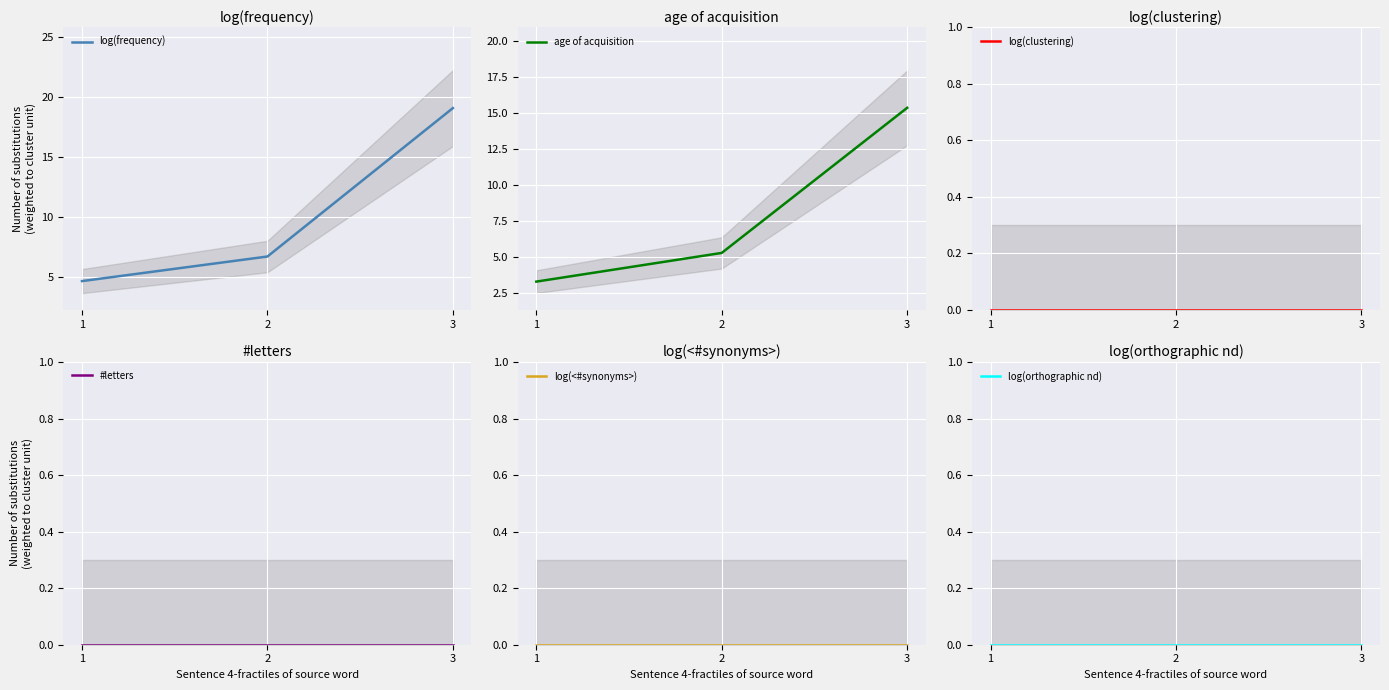

What is the total value across all series at 2?

12.0